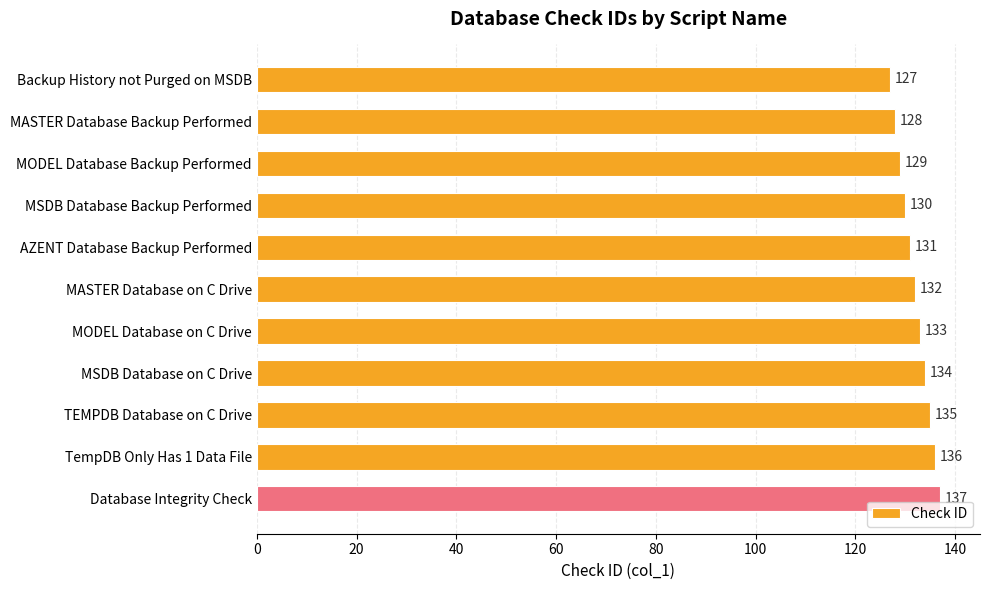

Count the number of data series in this chart.

1